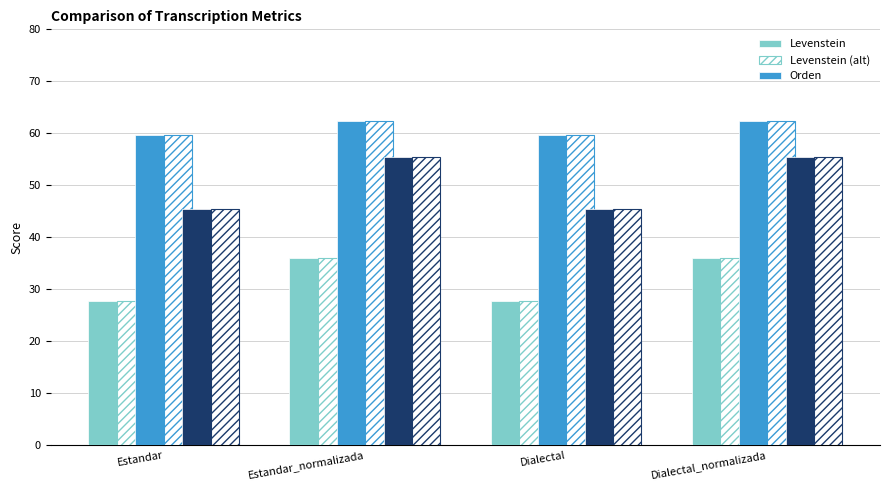

Which category has the lowest value across all series?

Estandar